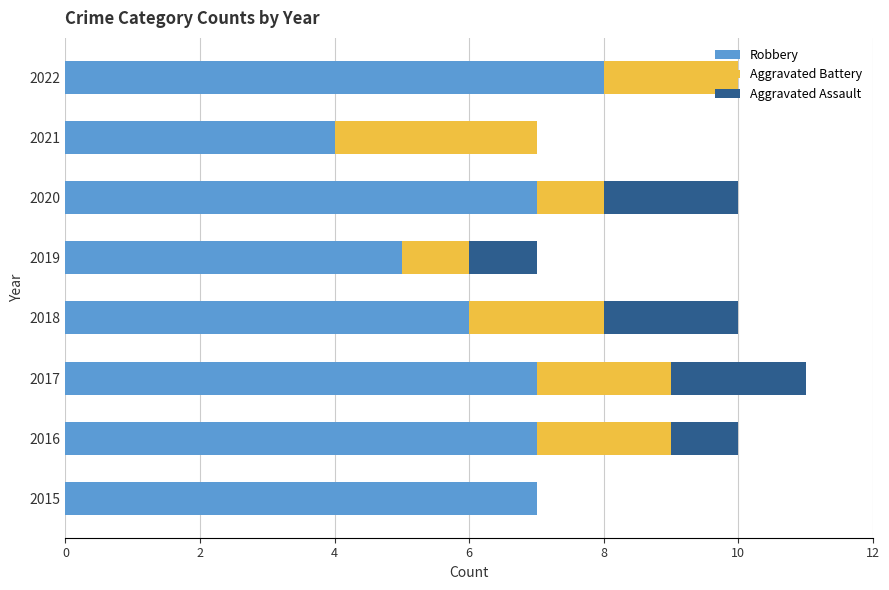

What is the maximum value for Robbery?

8